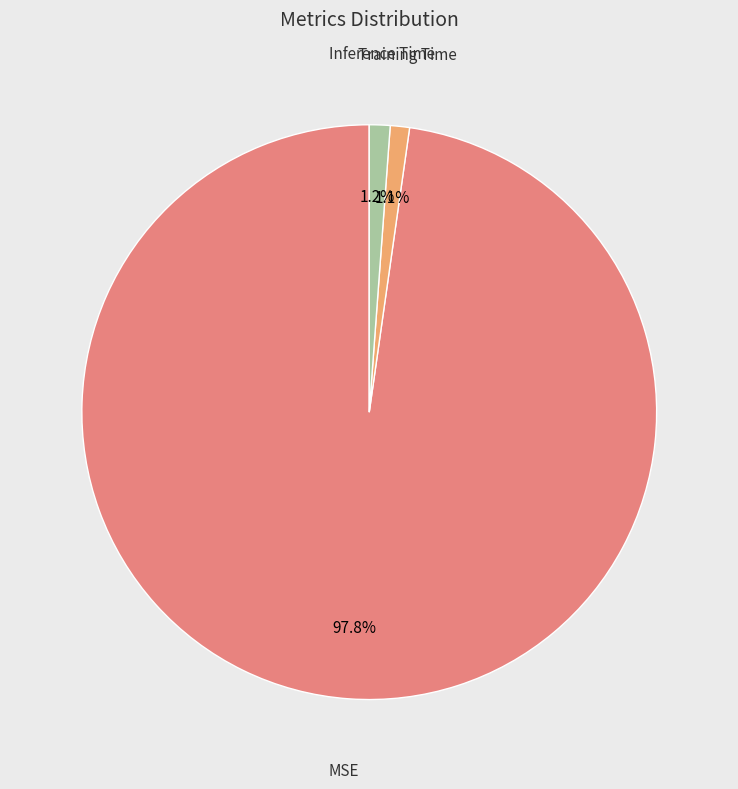

Does any single category account for the majority?

Yes